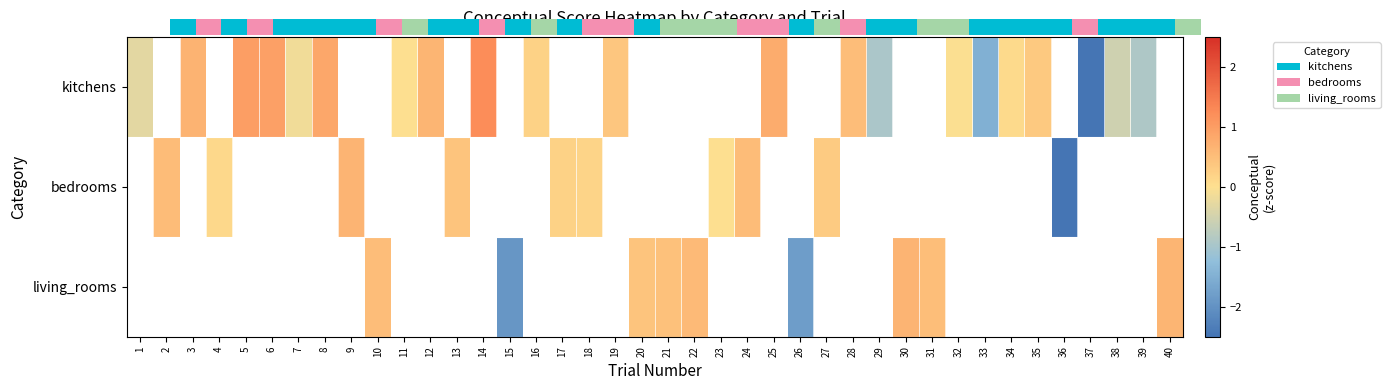

Is it true that bedrooms equals 0.2 at 18?

True